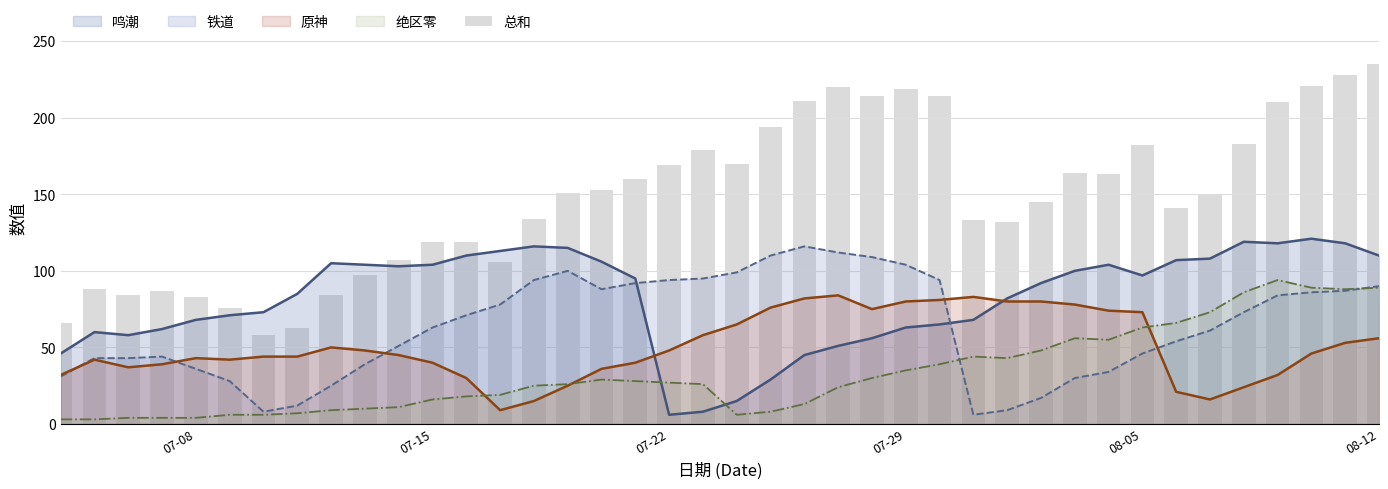

Are the bars grouped side by side (vs. stacked)?

No